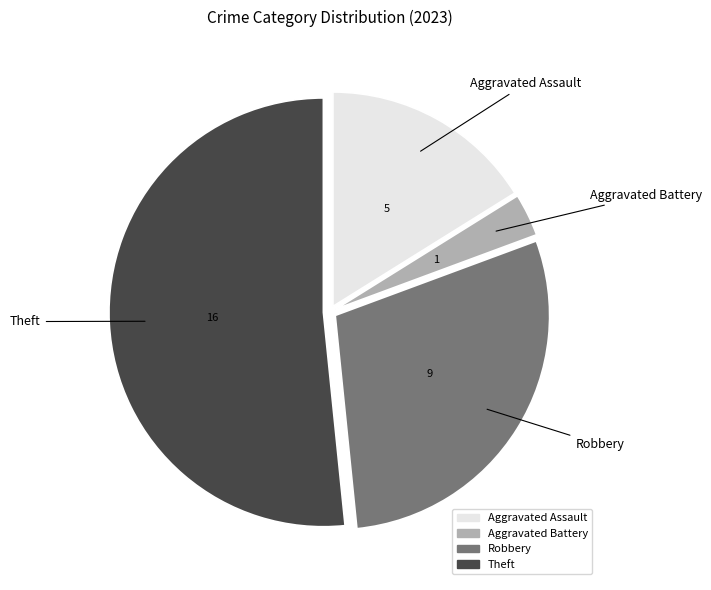

Which category has the biggest portion of the pie?

Theft